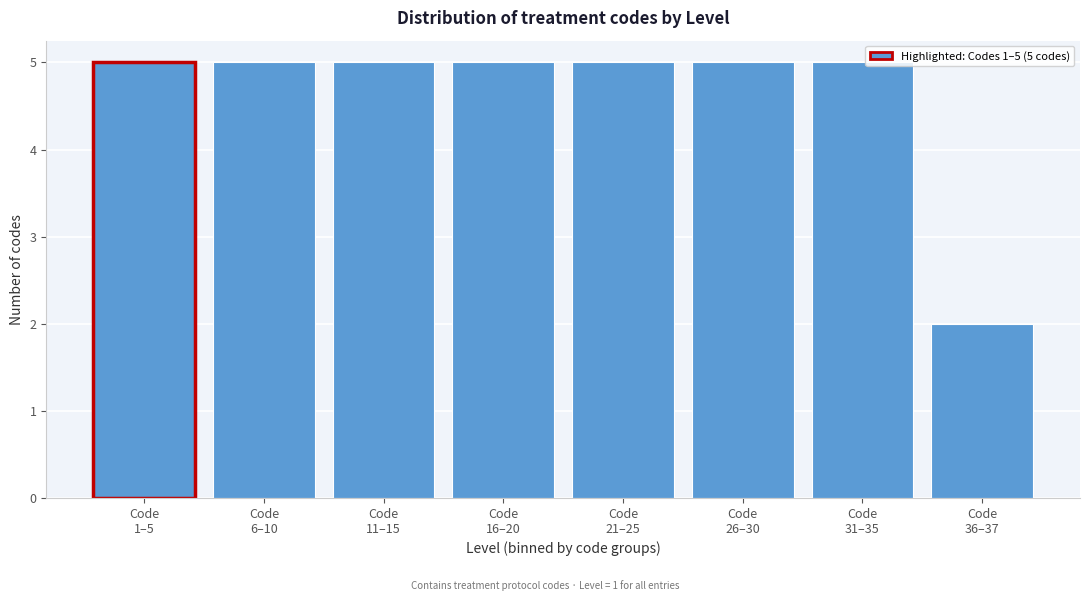

Reading left to right, extract all data points from this chart.

5	5	5	5	5	5	5	2